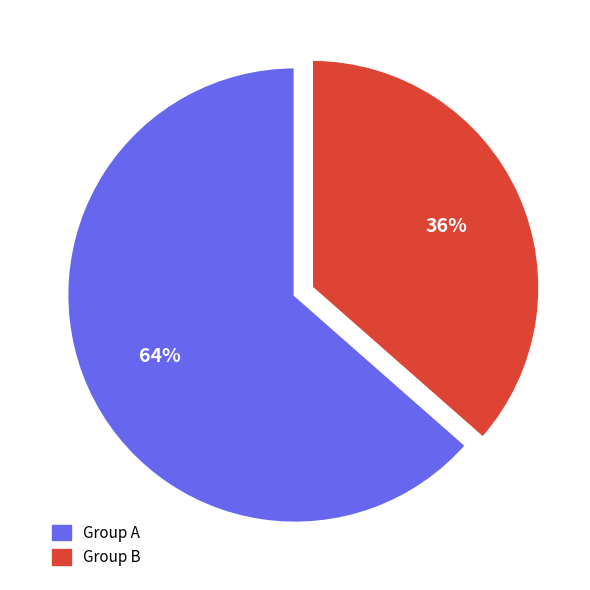

Count the number of slices in the pie.

2